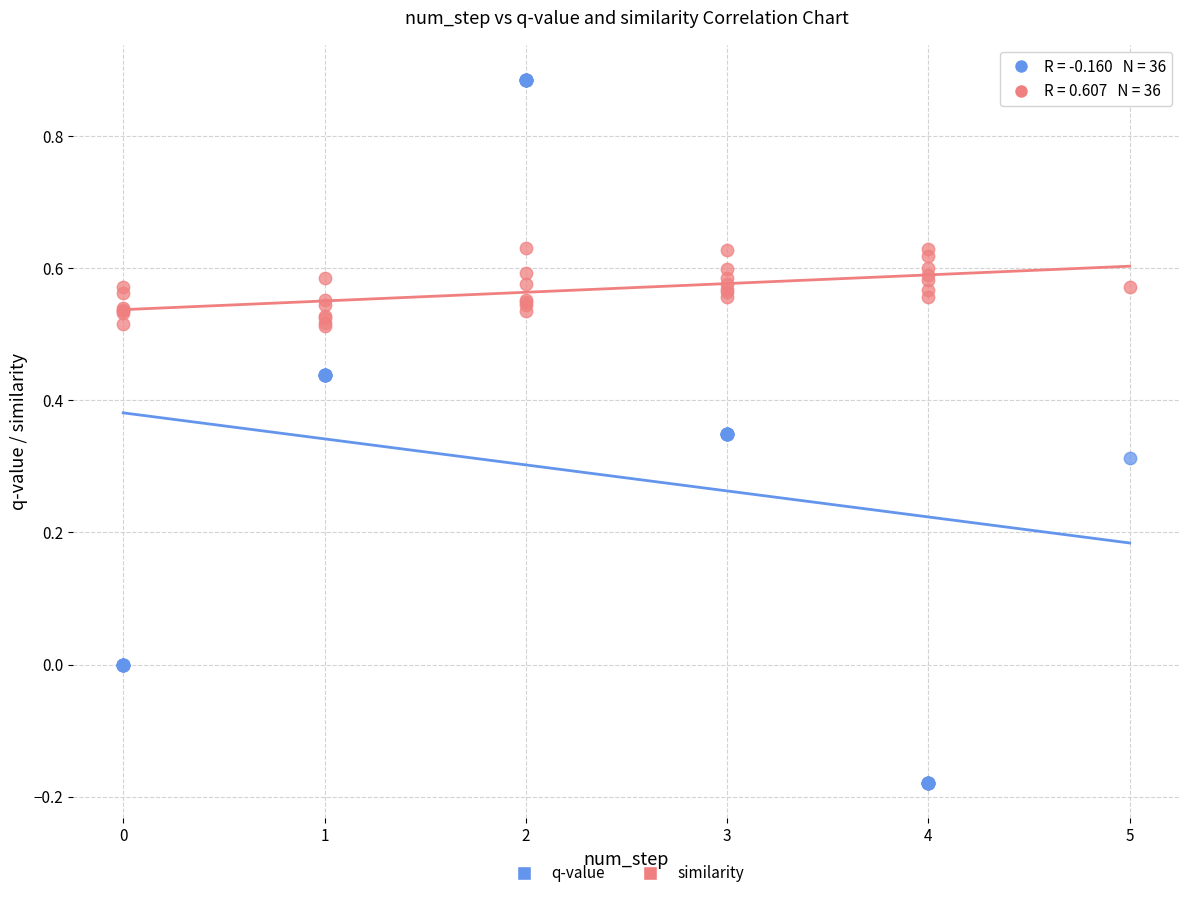

Which series has the widest spread of Y values?

q-value